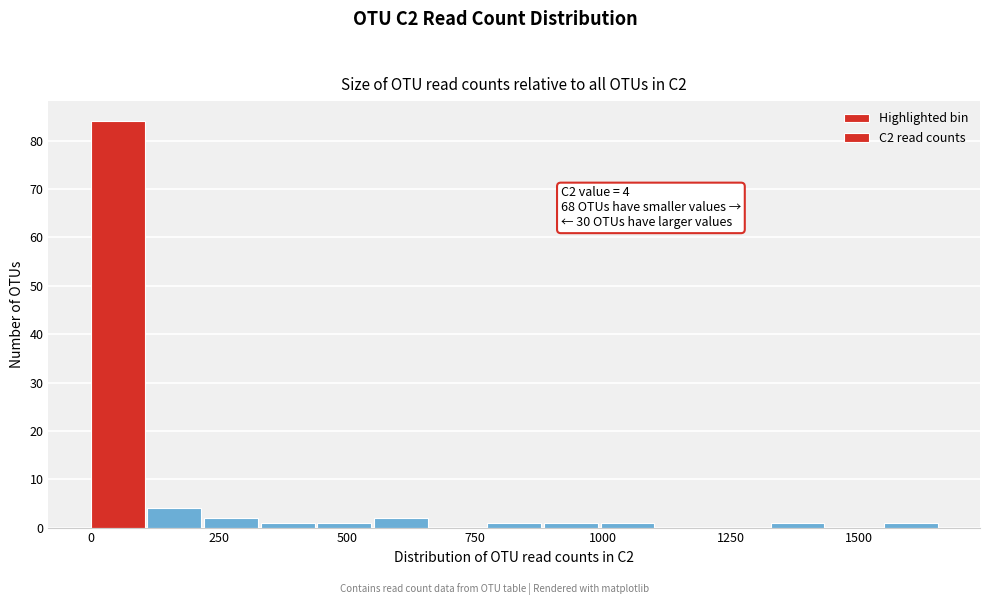

Around what value on the x-axis is the tallest bar? Give the approximate position of its centre, as read against the axis.

50